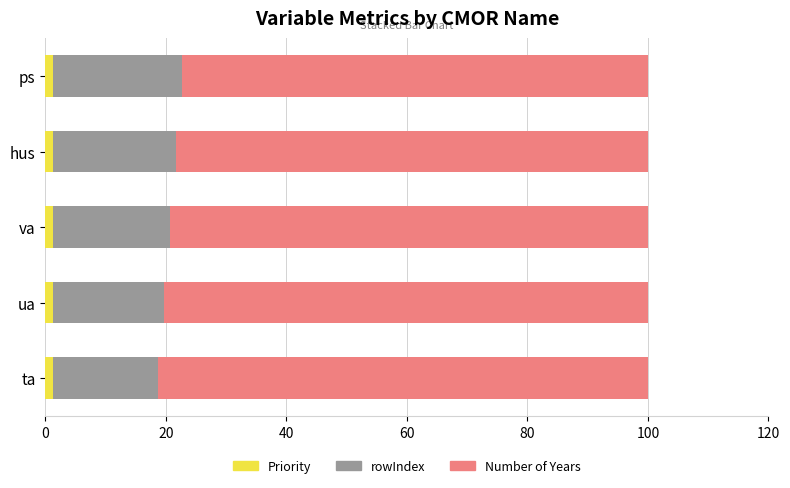

What are all the series names shown in the legend?

Priority, rowIndex, Number of Years